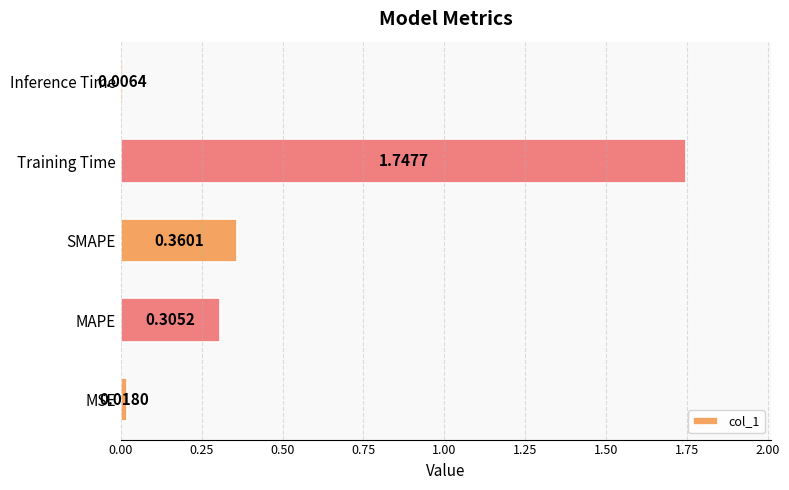

At which label is the value closest to 0?

Inference Time